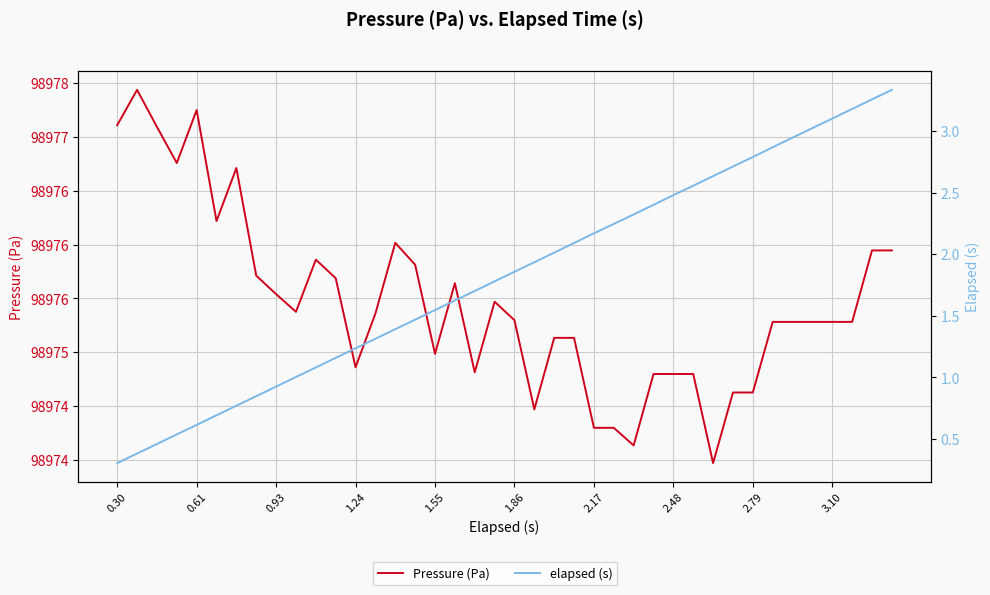

At which category is the sum across all series the highest?

39